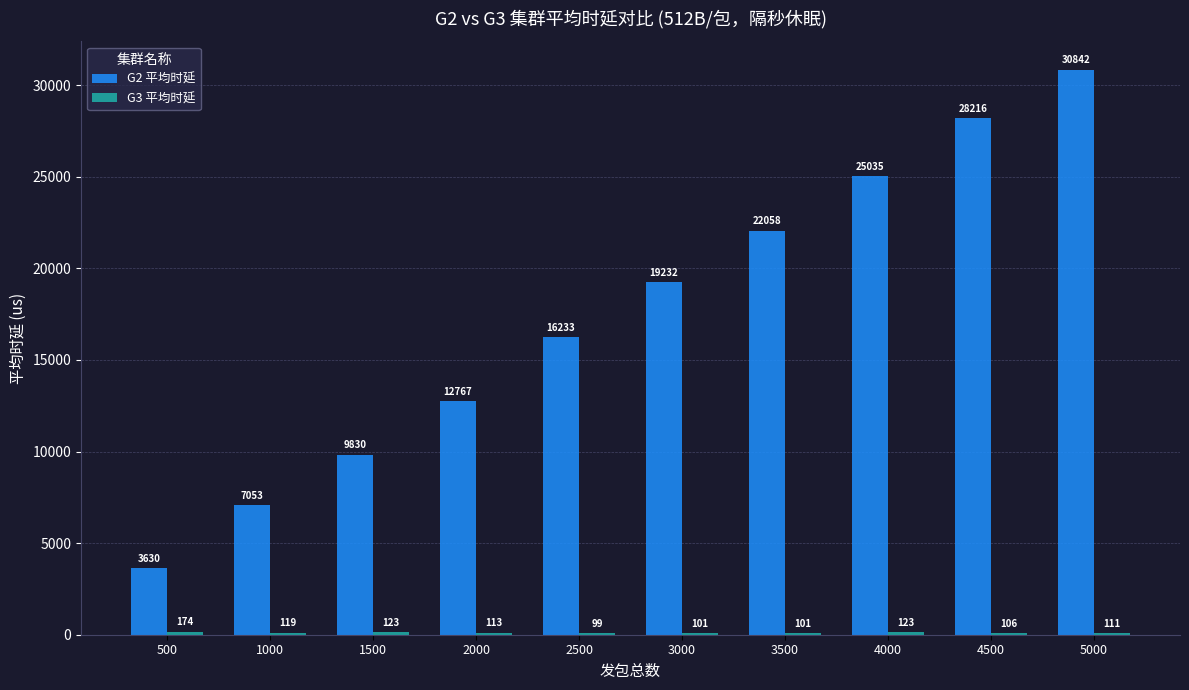

List the labels in order of G2 平均时延 value, smallest first.

500, 1000, 1500, 2000, 2500, 3000, 3500, 4000, 4500, 5000